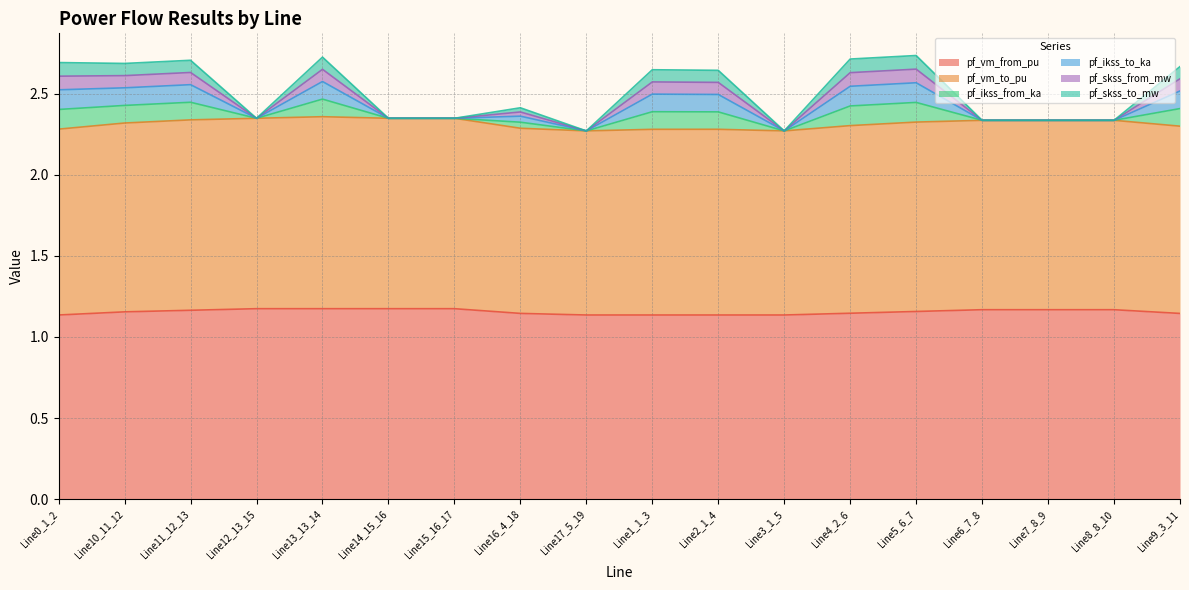

At how many categories does at least one series exceed 2?

18